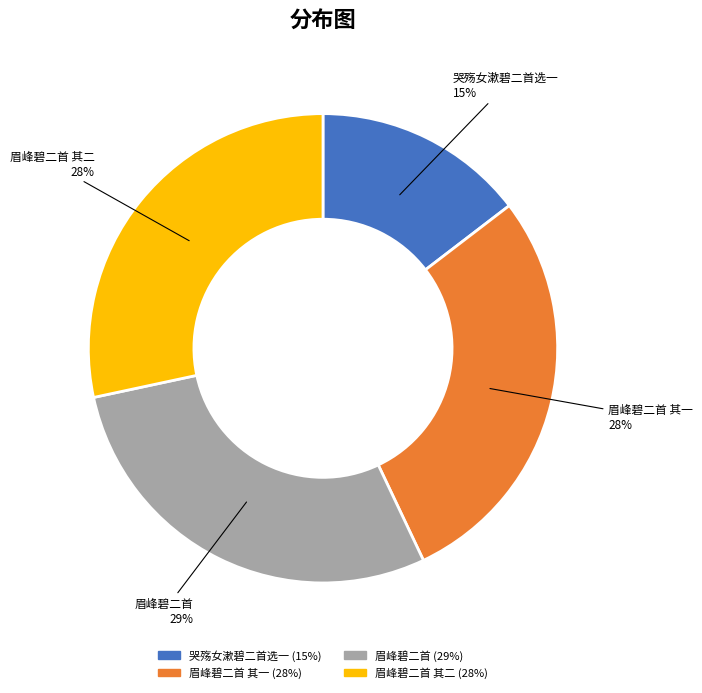

To the nearest percent, what is the average slice percentage?

25%